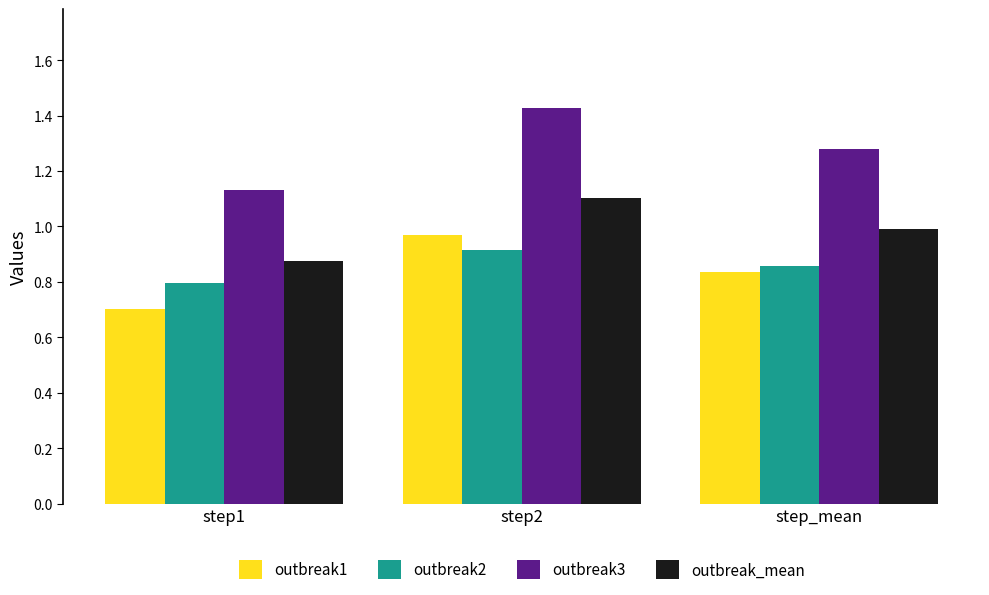

What are all the series names shown in the legend?

outbreak1, outbreak2, outbreak3, outbreak_mean